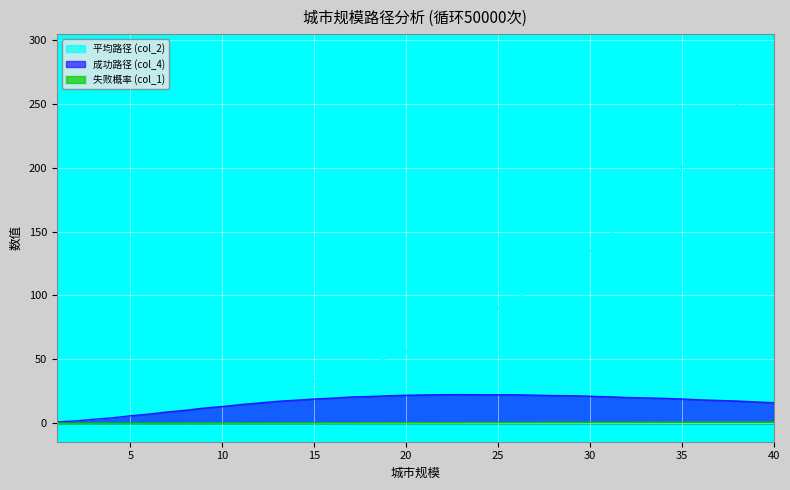

True or false: 失败概率 (col_1) and 平均路径 (col_2) cross at least once.

False